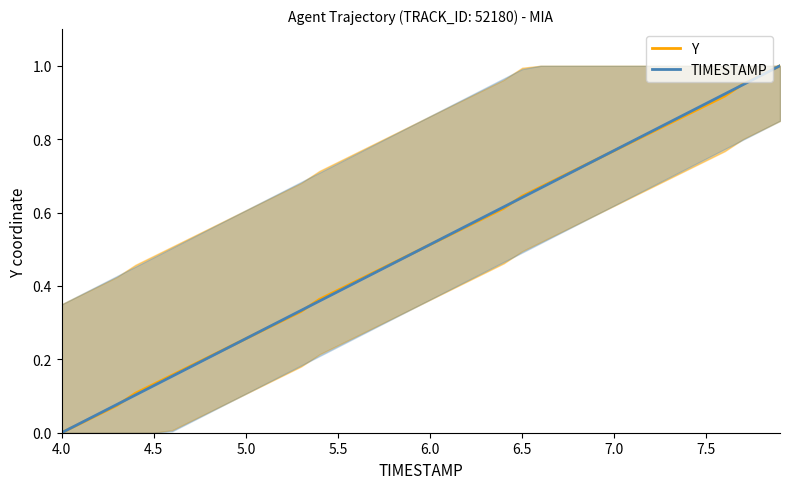

Is it true that Y equals 1.0 at 6.5?

False